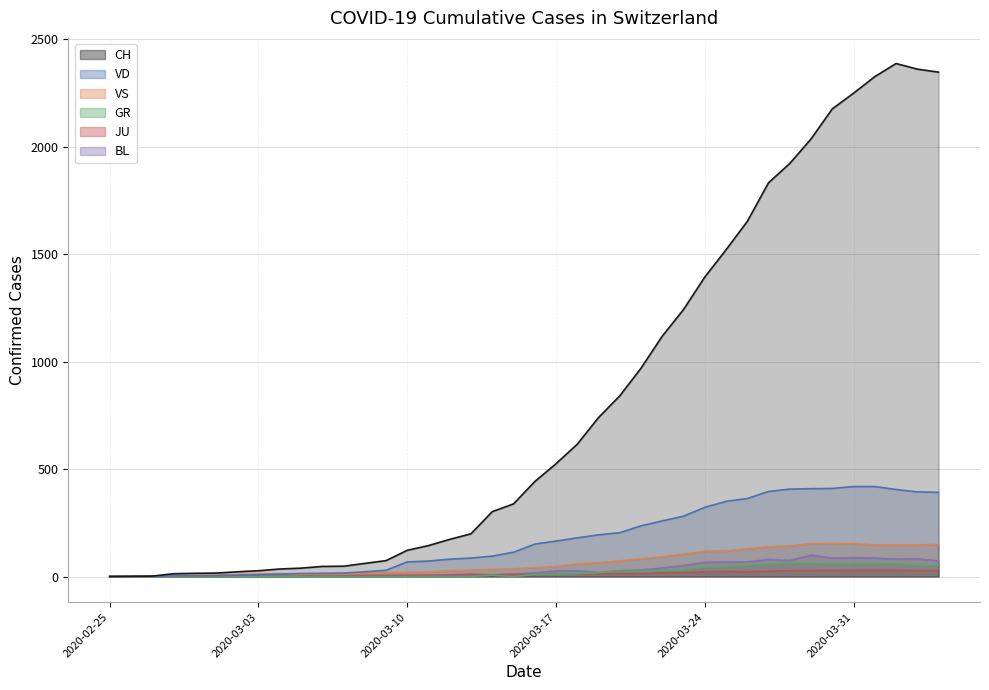

At which category is the sum across all series the highest?

2020-04-02